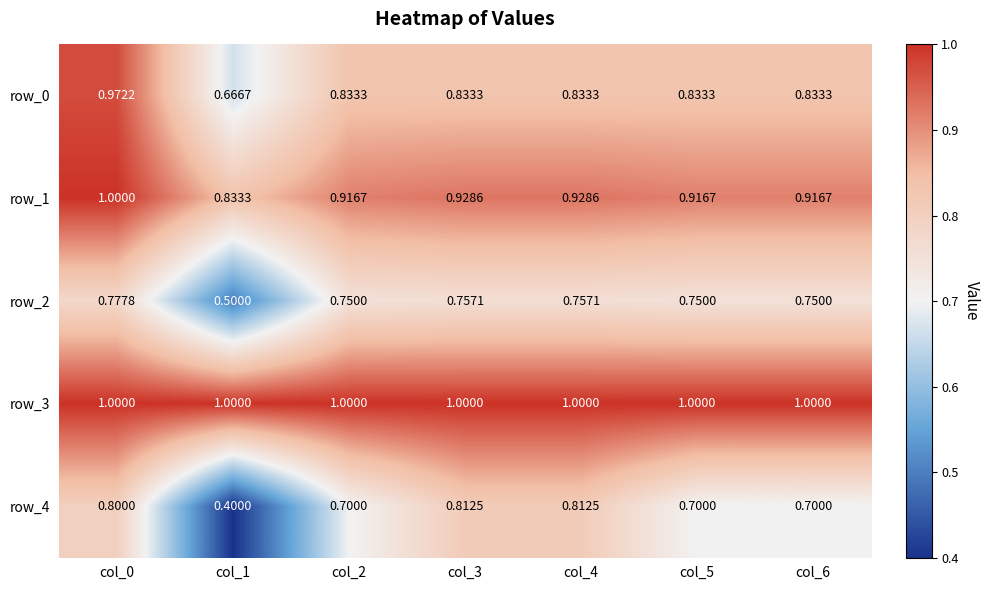

True or false: row_4 has a value of 0.5 at col_0.

False